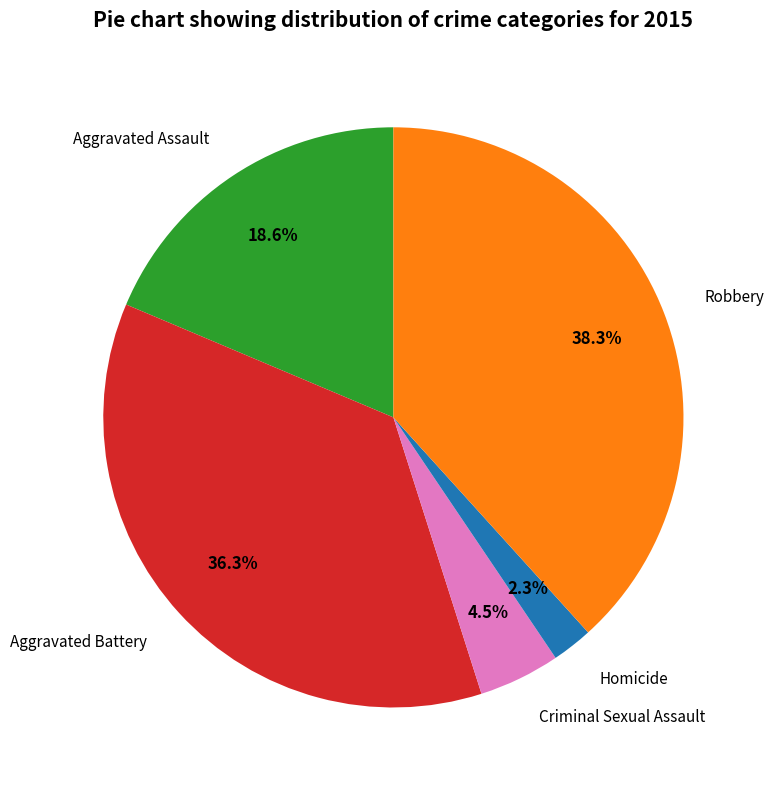

Approximately how many times larger is the value at Aggravated Assault compared to Robbery?

0.5